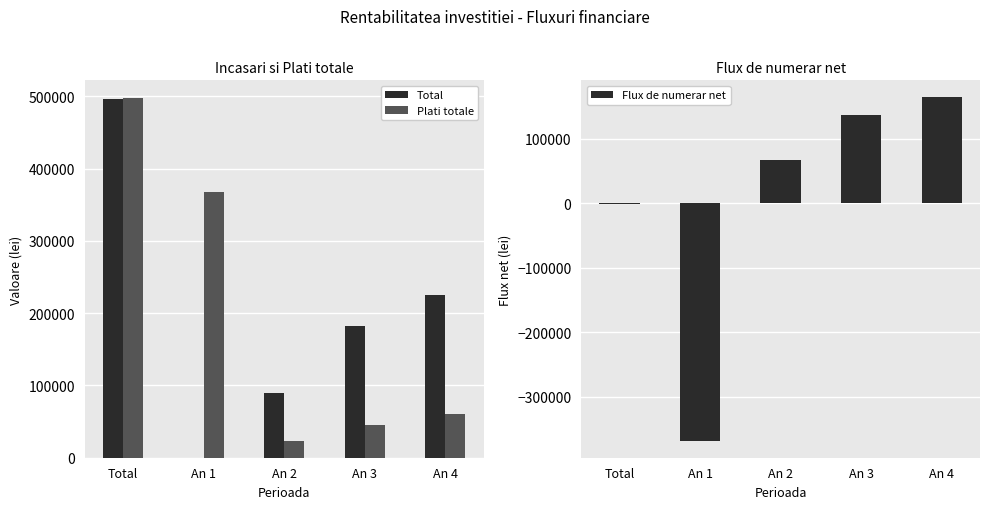

What is the average value of the Plati totale series?

198977.4